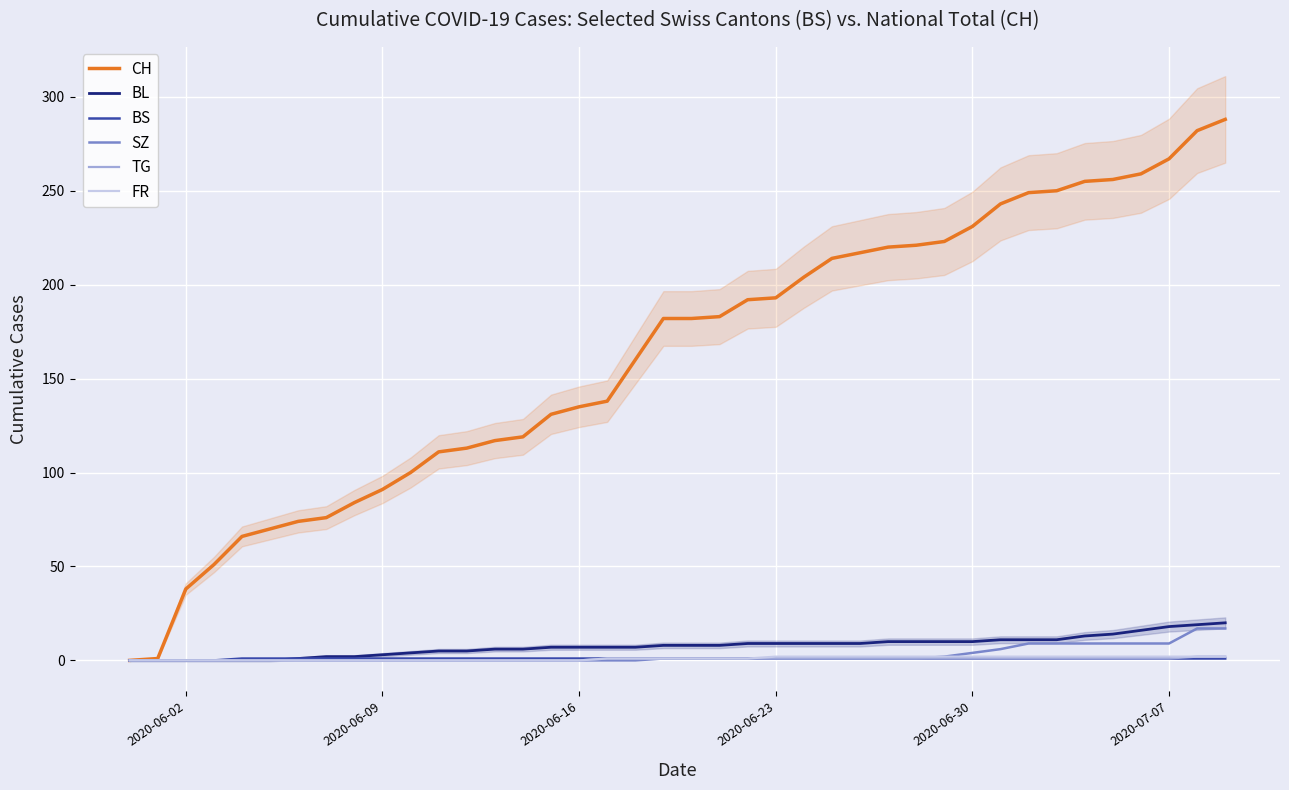

True or false: SZ and CH intersect in this chart.

False